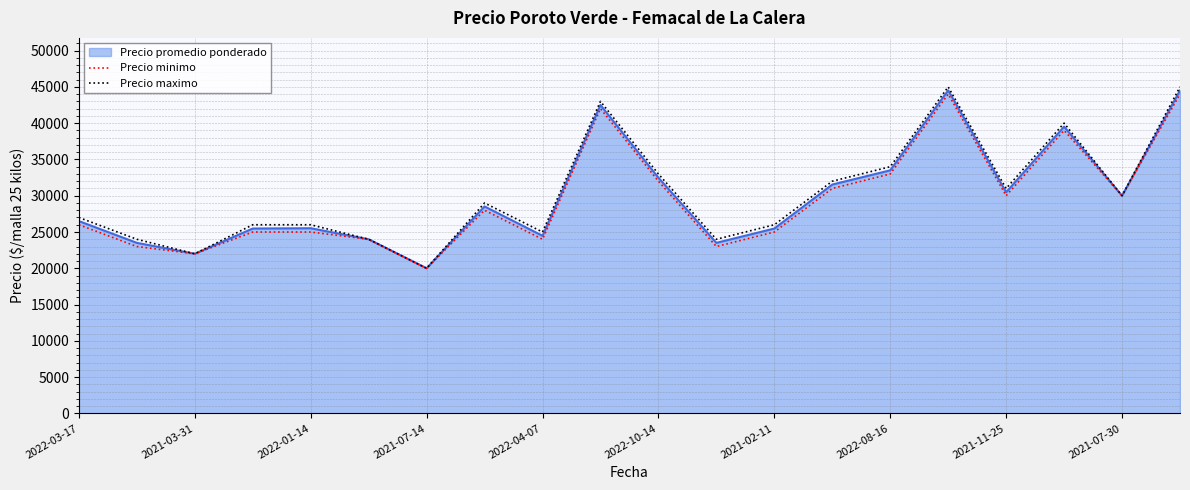

What is the smallest value displayed?

20000